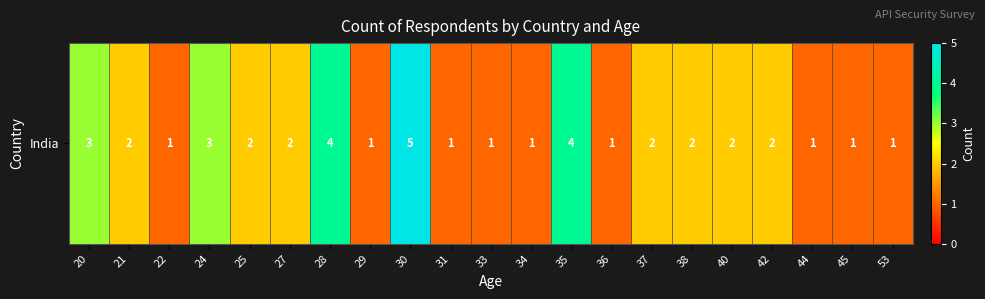

The chart shows a value of 1 at 29. True or false?

True